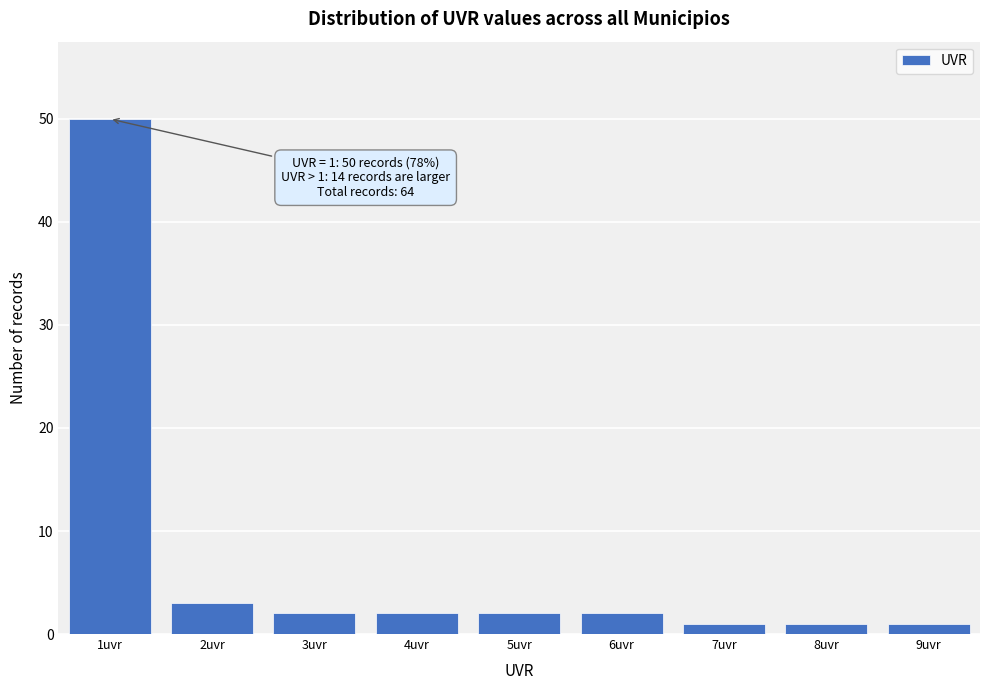

Over which range of the x-axis is the bar tallest?

0.5 to 1.5